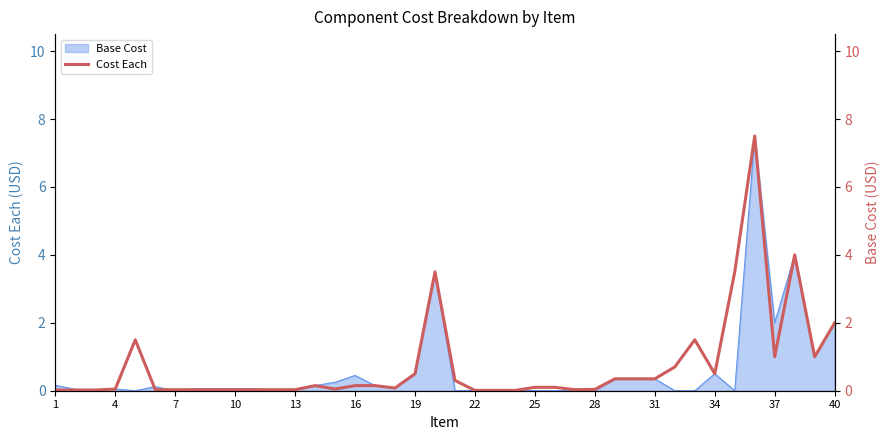

Between 19 and 22, which is larger?

19